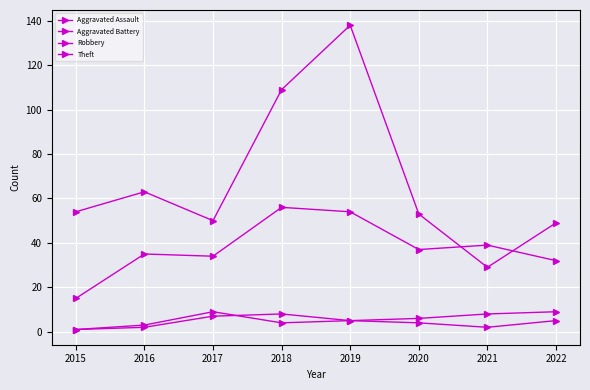

What is the sum of the Aggravated Assault values at 2016 and 2020?

6